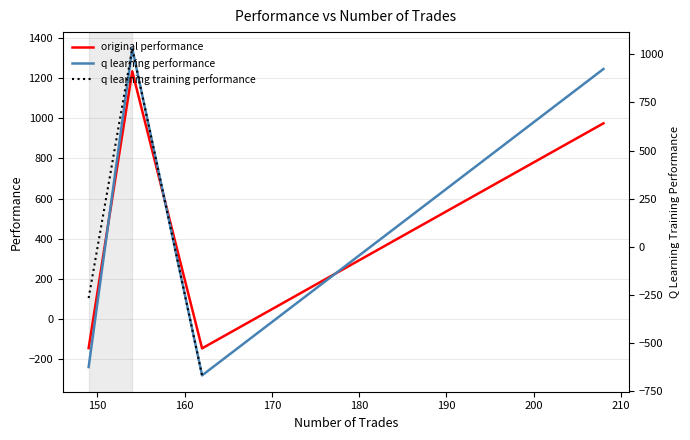

How many times do original performance and q learning performance cross each other?

3